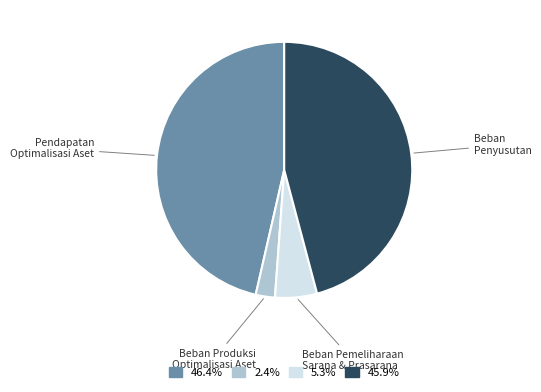

How many slices are in this pie chart?

4